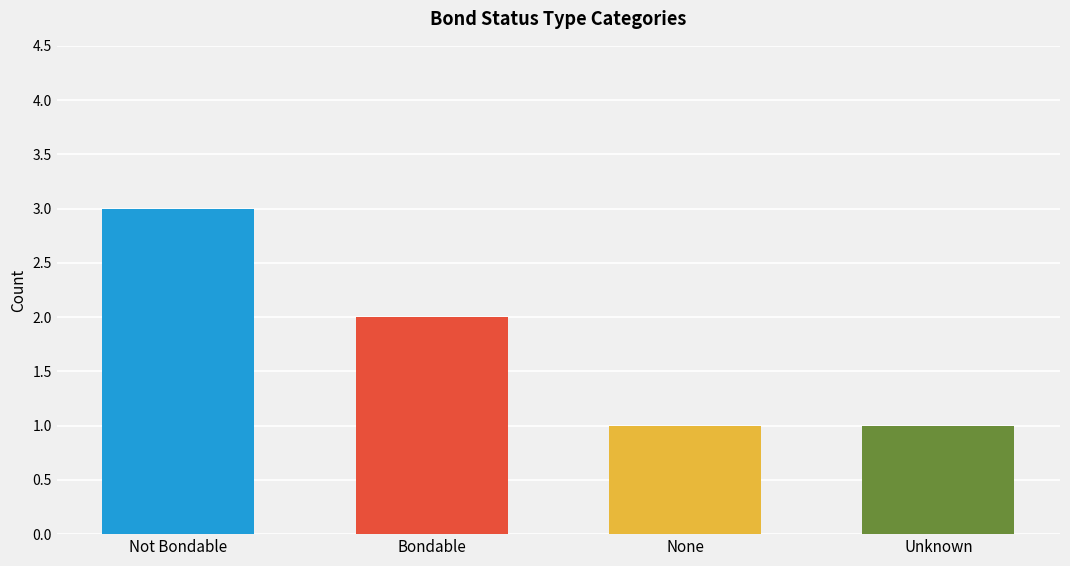

What is the value of the 2nd bar from the left?

2